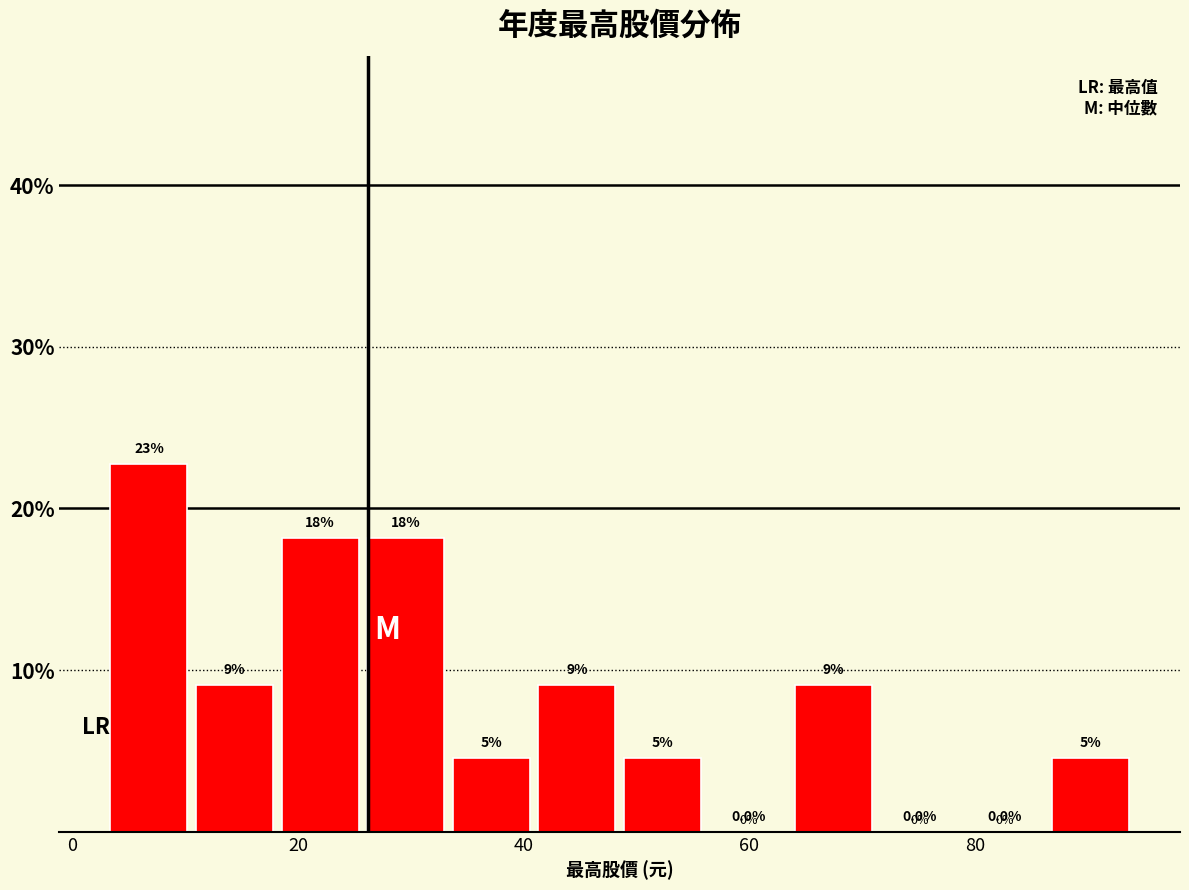

Around what value on the x-axis is the tallest bar? Give the approximate position of its centre, as read against the axis.

6